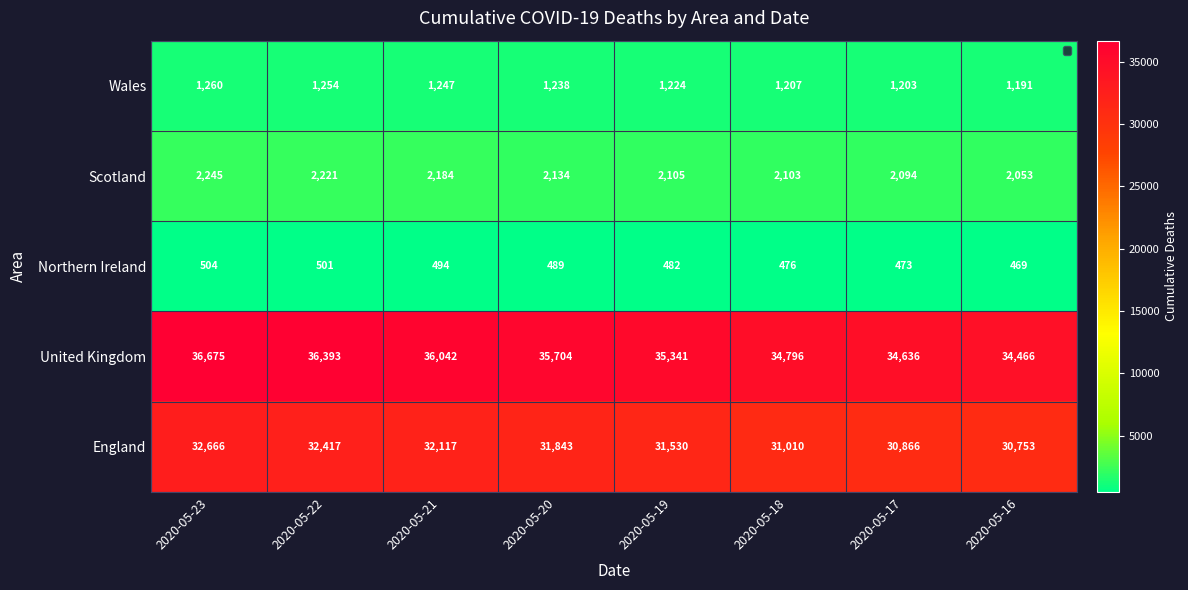

Which series has the widest spread of values?

United Kingdom